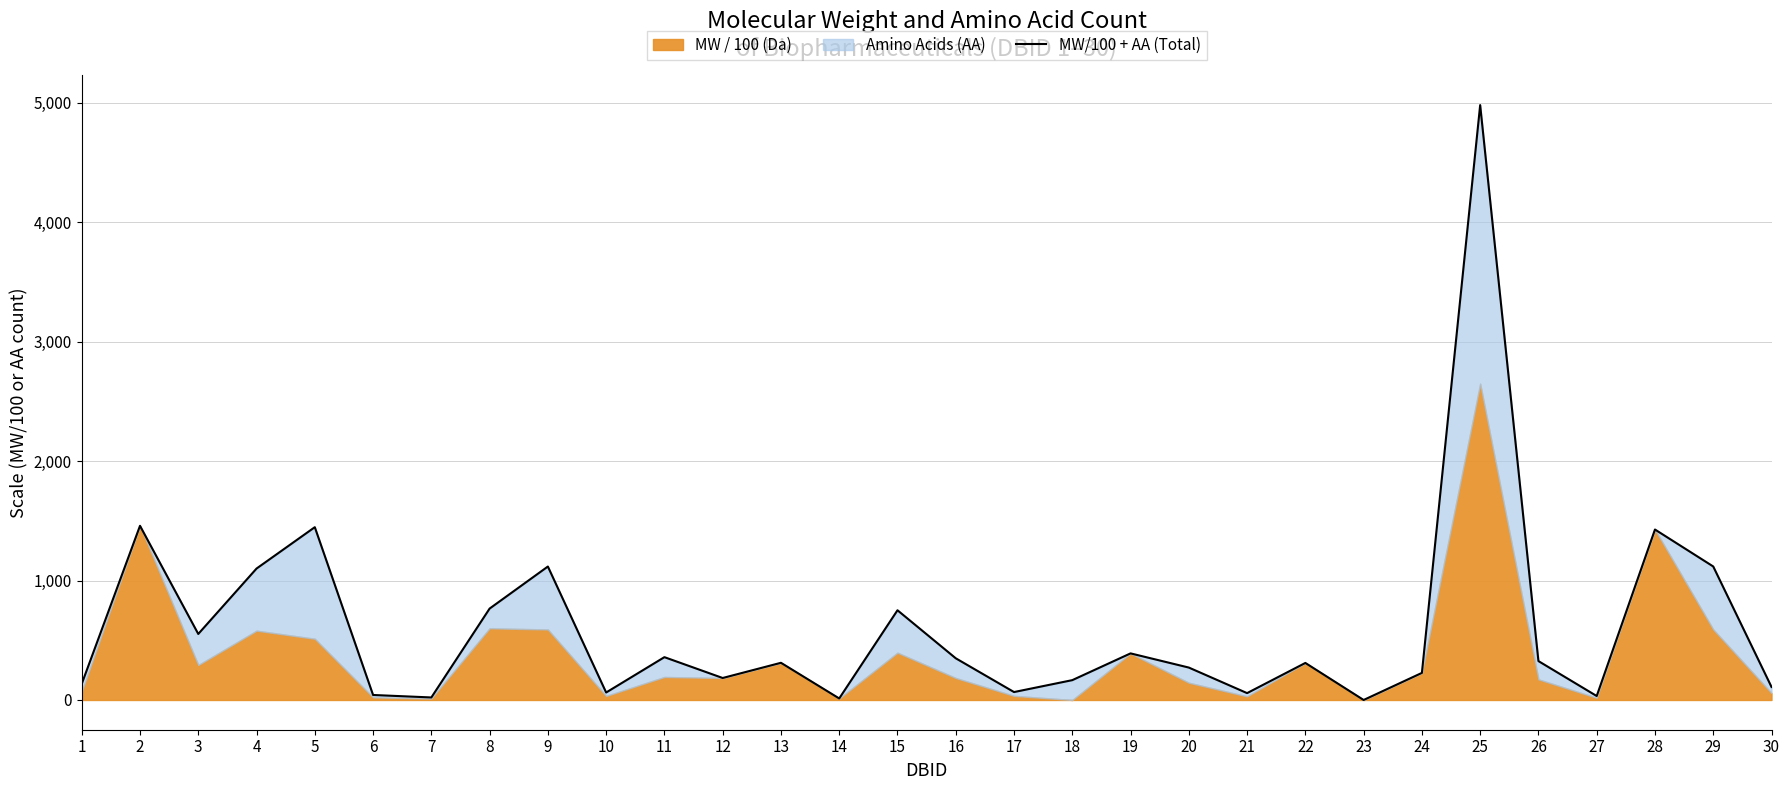

What is the ratio of the value at 8 to the value at 13?

2.5